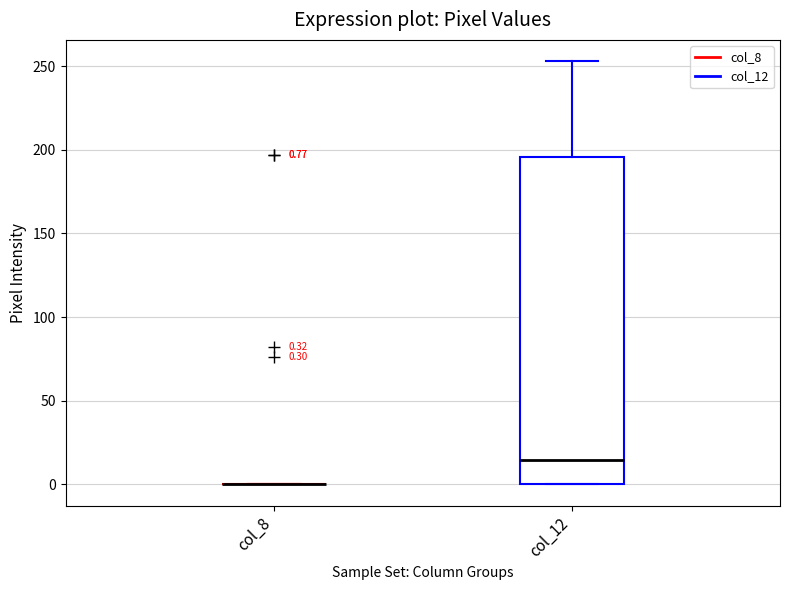

Which box is the tallest, from its lower edge to its upper edge?

col_12